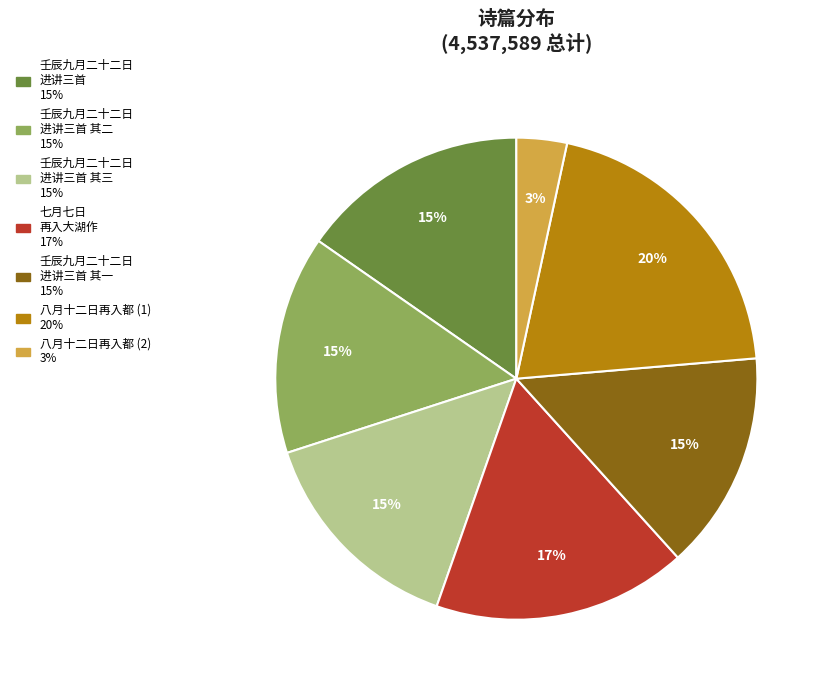

To the nearest percent, what is the average slice percentage?

14%